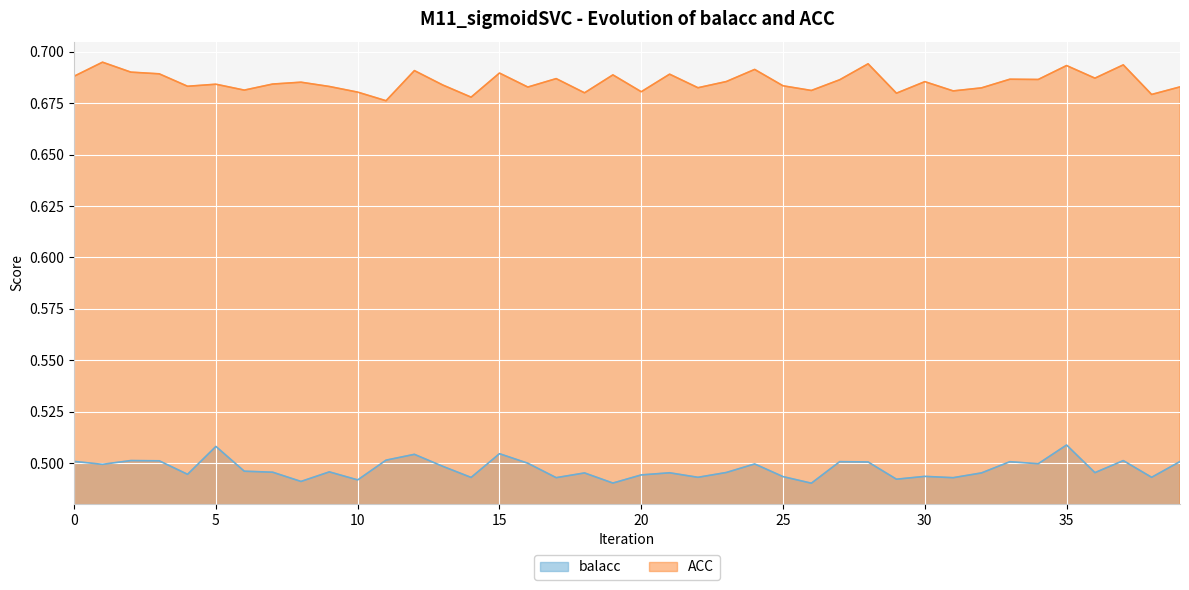

What is the lowest value of the ACC series?

0.7